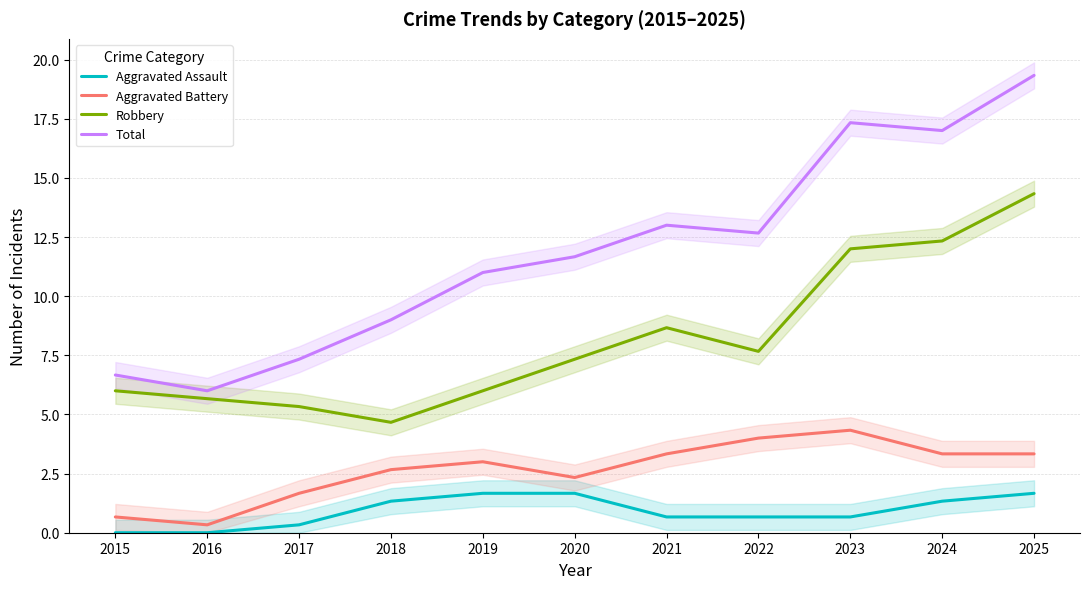

Reading left to right, what are all the values shown in this chart?

Aggravated Assault: 0.0	0.0	0.3	1.3	1.7	1.7	0.7	0.7	0.7	1.3	1.7
Aggravated Battery: 0.7	0.3	1.7	2.7	3.0	2.3	3.3	4.0	4.3	3.3	3.3
Robbery: 6.0	5.7	5.3	4.7	6.0	7.3	8.7	7.7	12.0	12.3	14.3
Total: 6.7	6.0	7.3	9.0	11.0	11.7	13.0	12.7	17.3	17.0	19.3